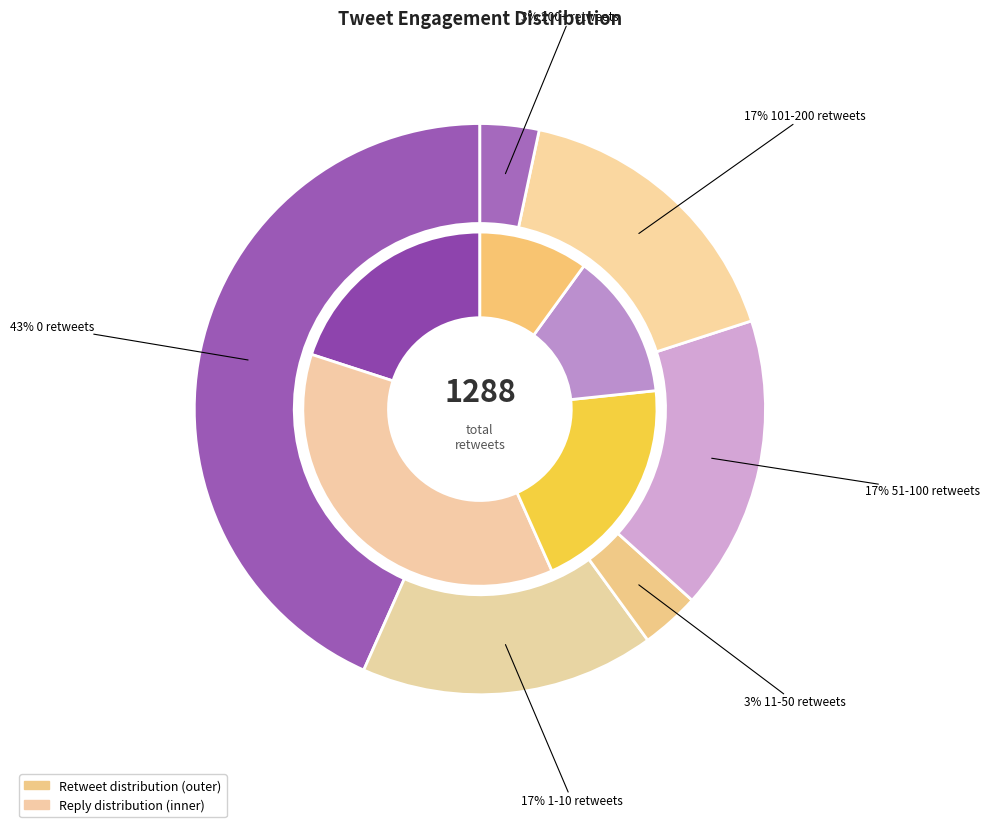

Does any single category account for the majority?

No